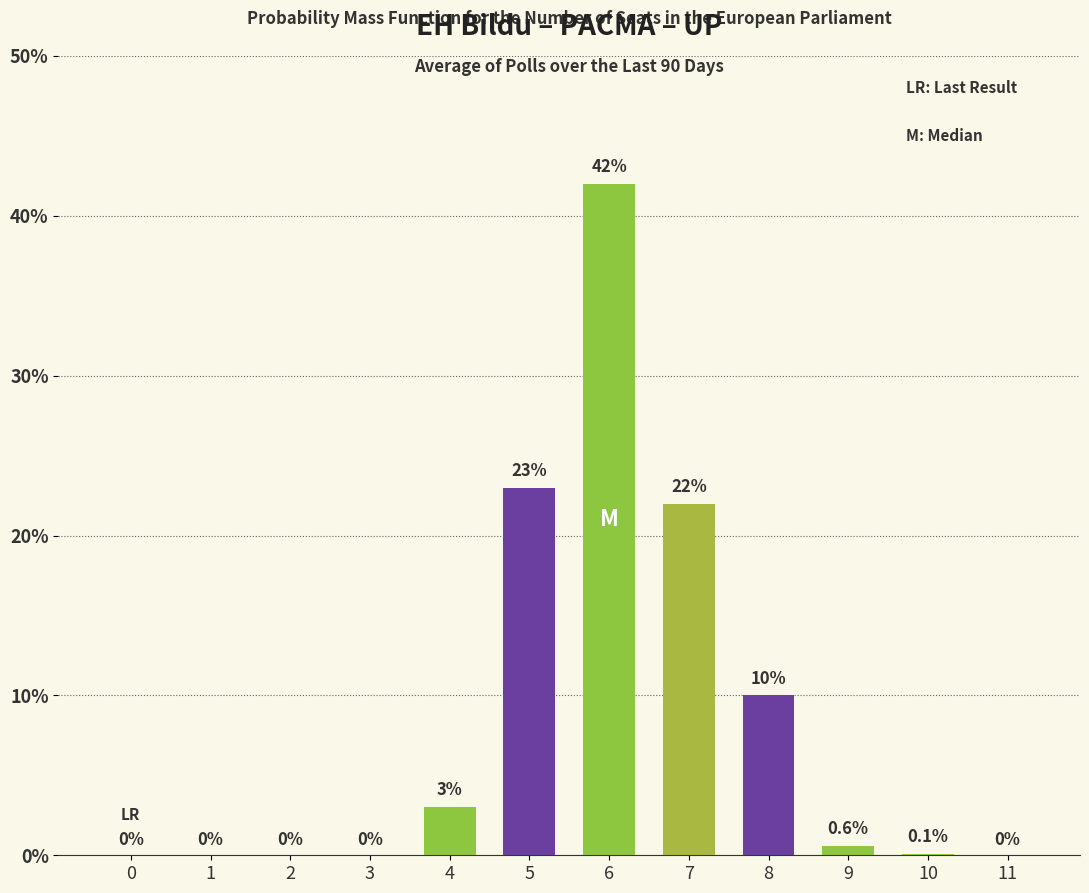

Where is the data nearest to the value 21?

7